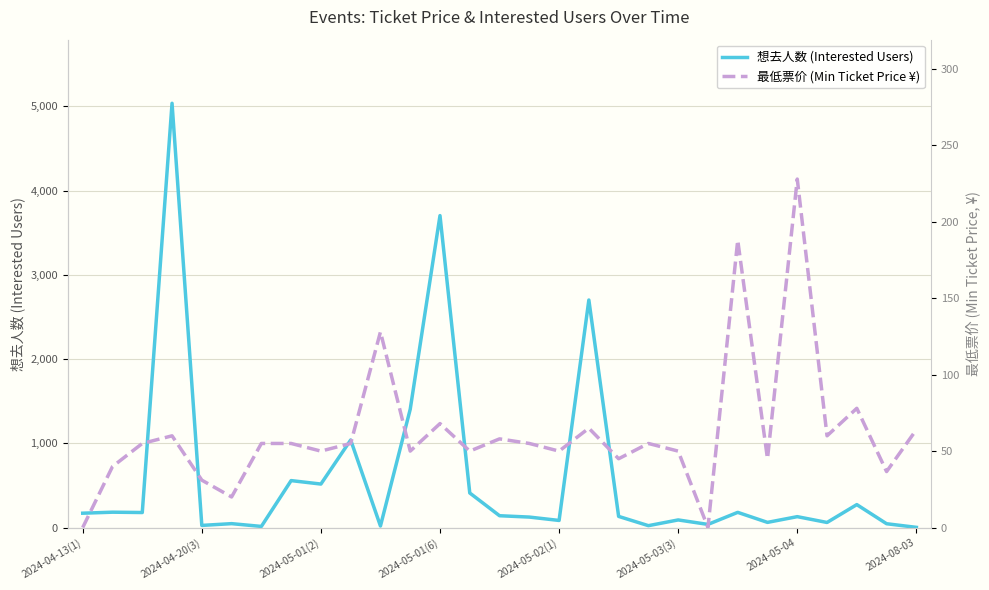

How many intersections are there between 最低票价 and 想去人数?

12